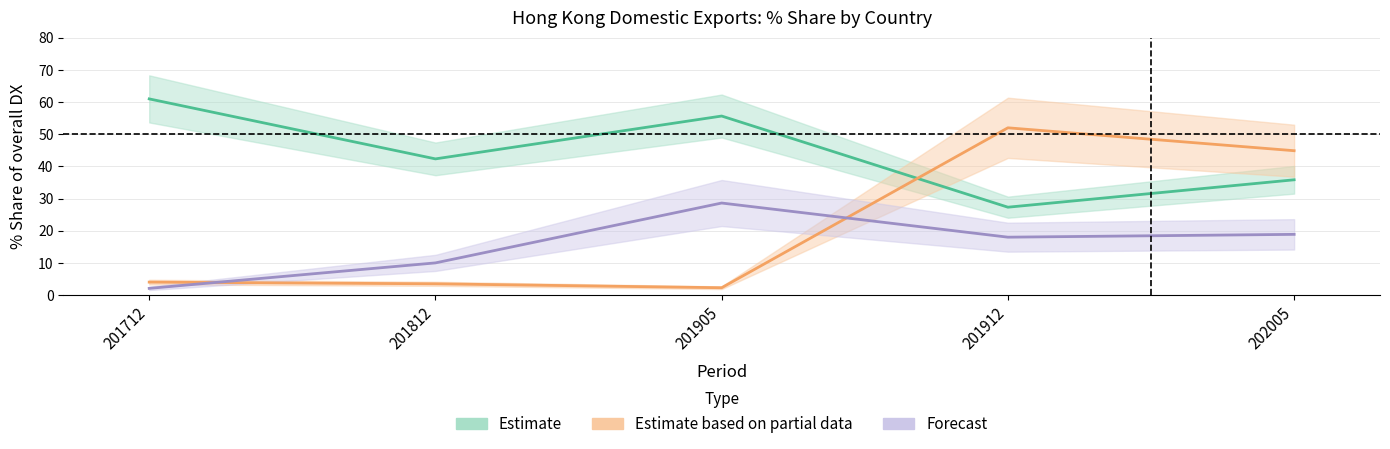

Which category has the highest value across all series?

201712